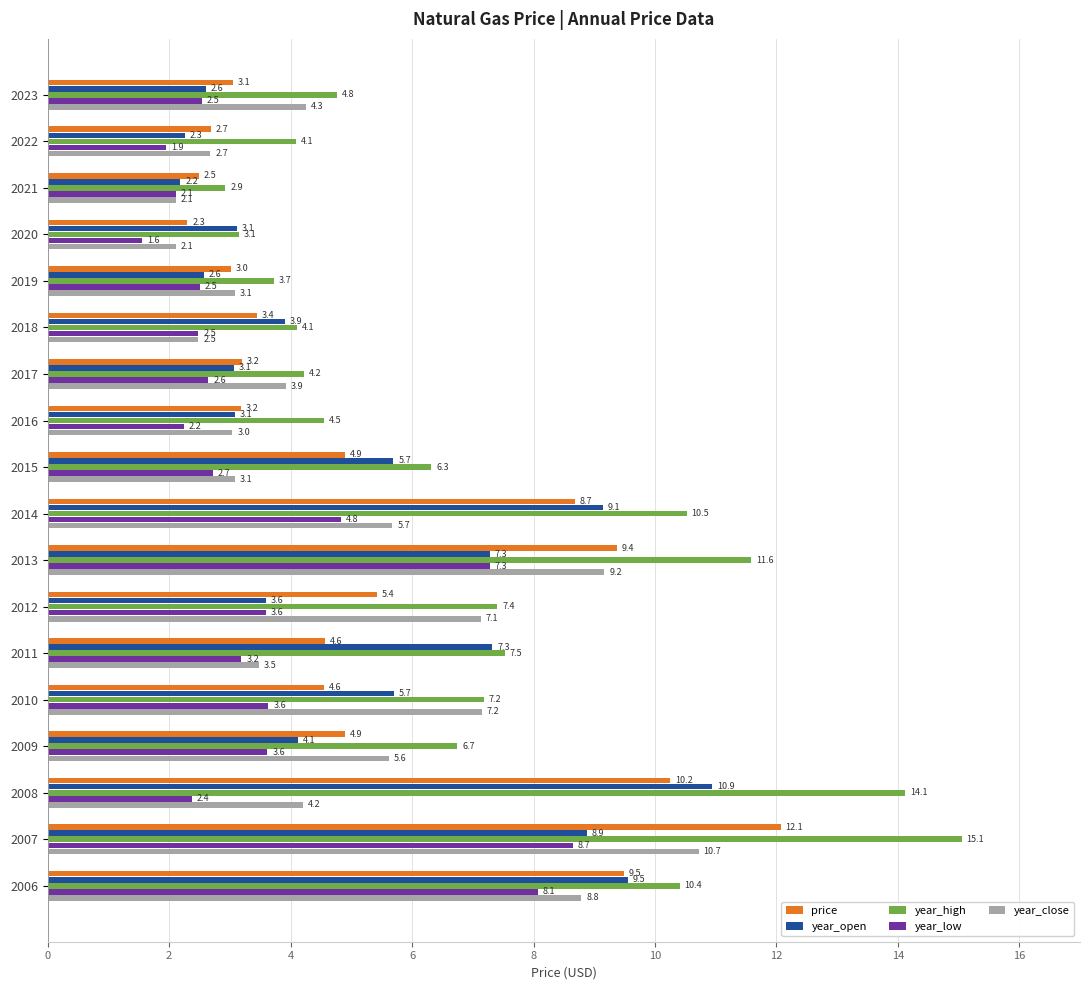

What is the sum of all year_open values?

95.0